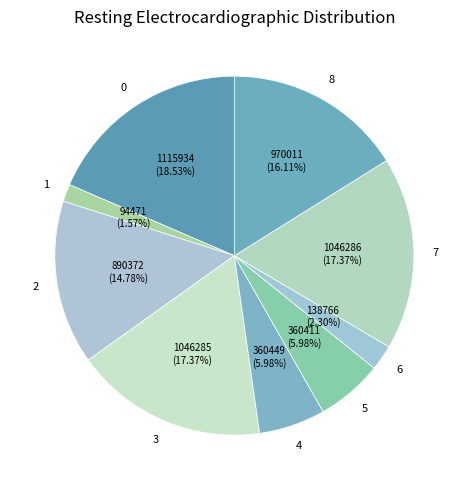

Count the number of slices in the pie.

9